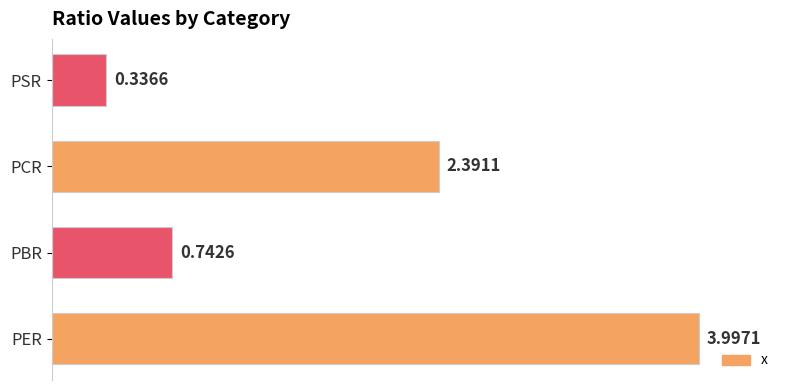

Which has a higher value, PER or PSR?

PER